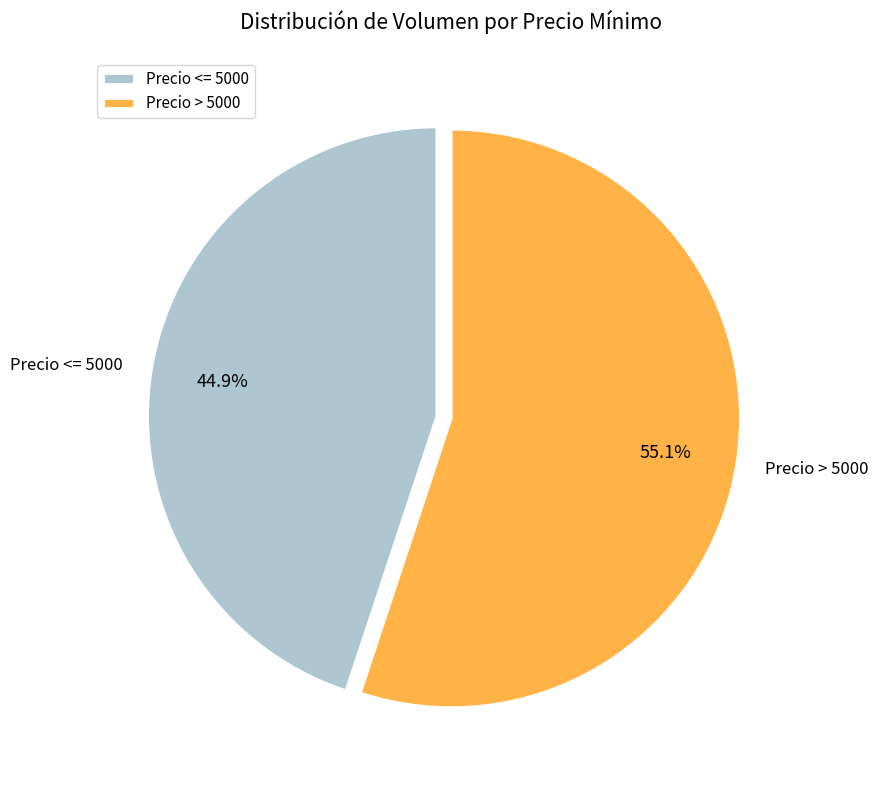

What is the total percentage of Precio <= 5000 and Precio > 5000?

100.0%